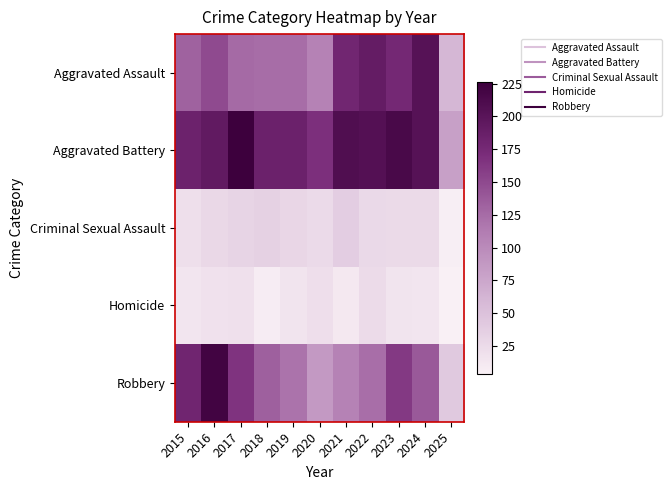

What is the total value across all series at 2019?

474